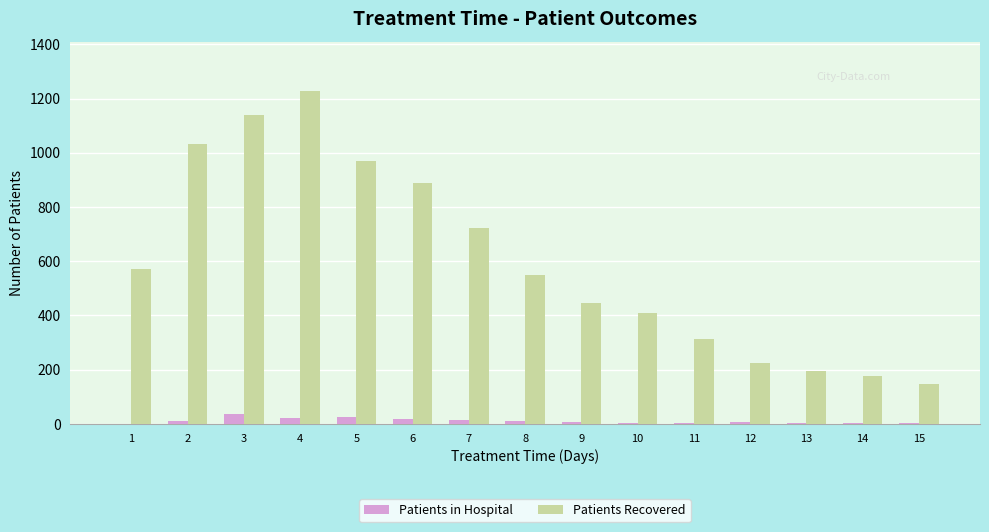

The Patients Recovered series shows 189 at 1. True or false?

False